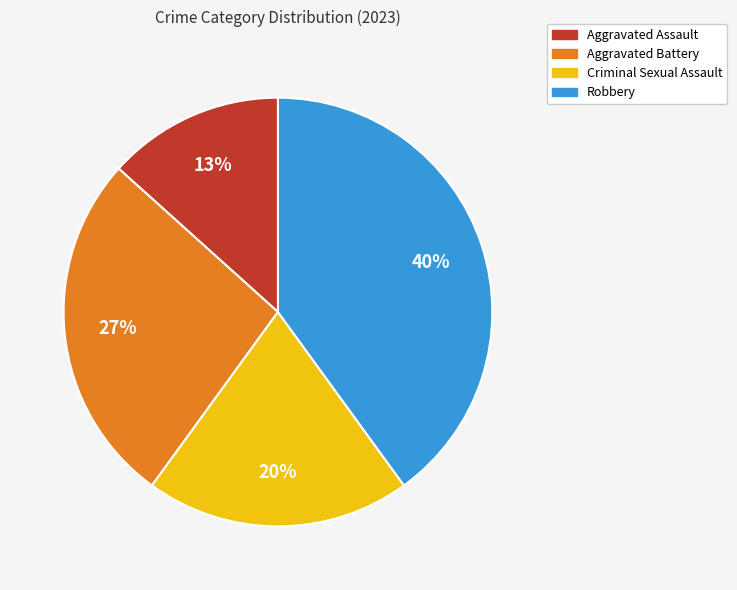

What is the smallest slice in the pie chart?

Aggravated Assault